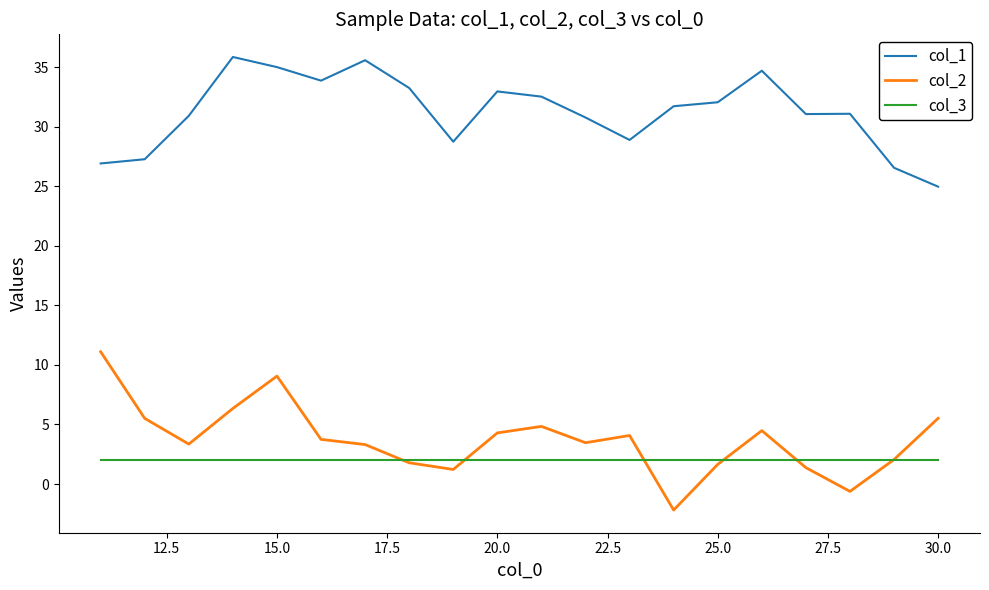

List the series in order of their peak value, highest first.

col_1, col_2, col_3